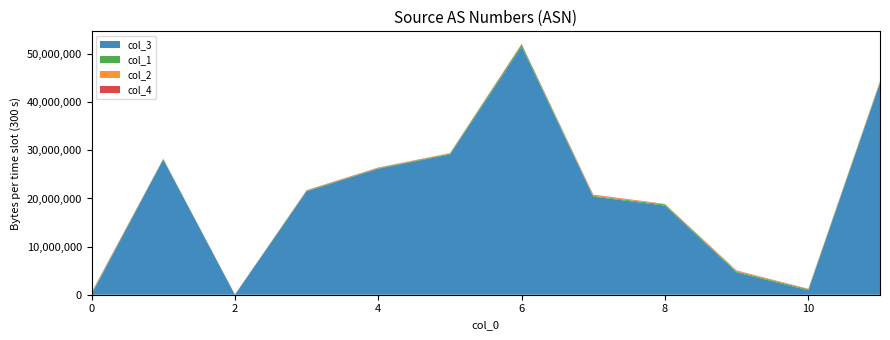

At which category is the sum across all series the highest?

6